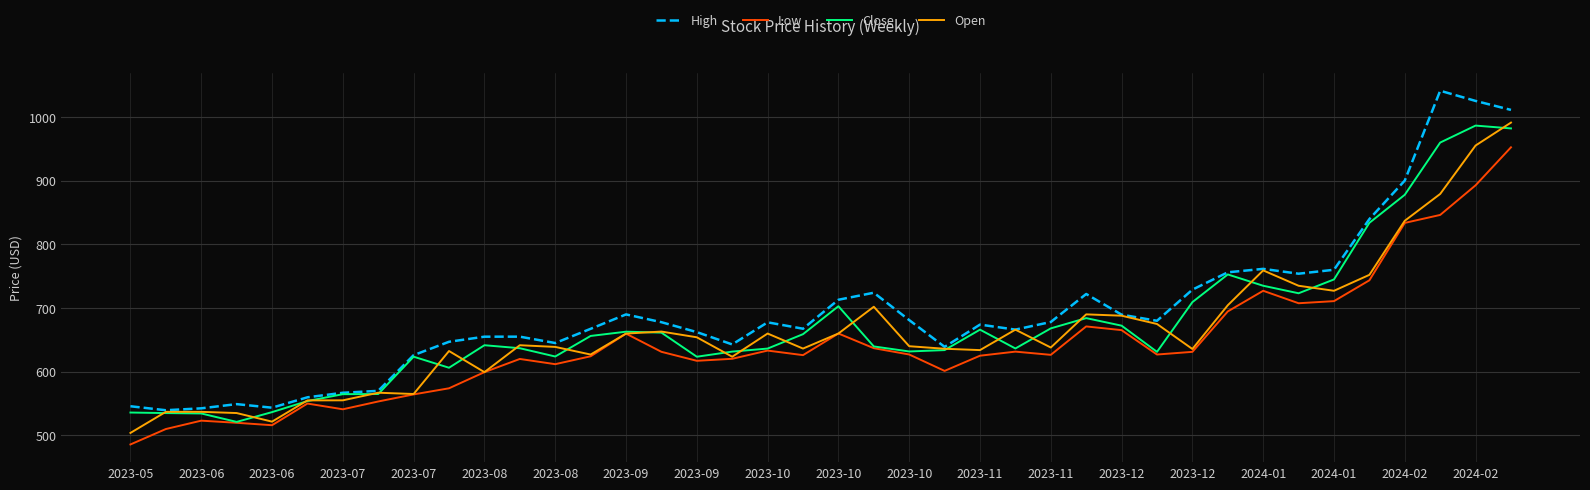

What is the sum of all High values?

27772.3